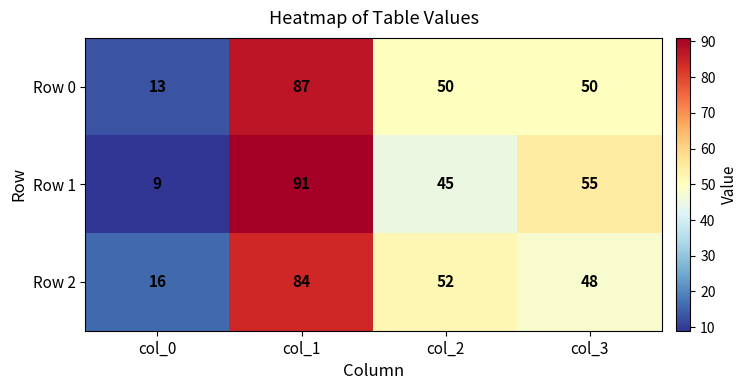

What is the sum of the Row 0 values at col_3 and col_1?

137